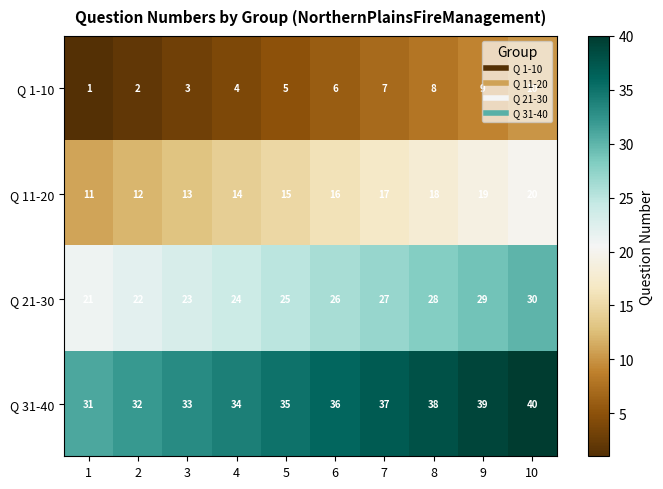

How many series are shown in this chart?

4